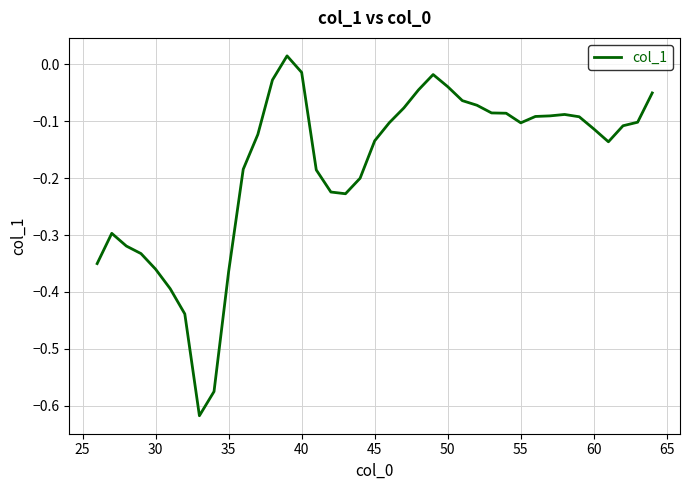

The value at 45 is -0.2. True or false?

False